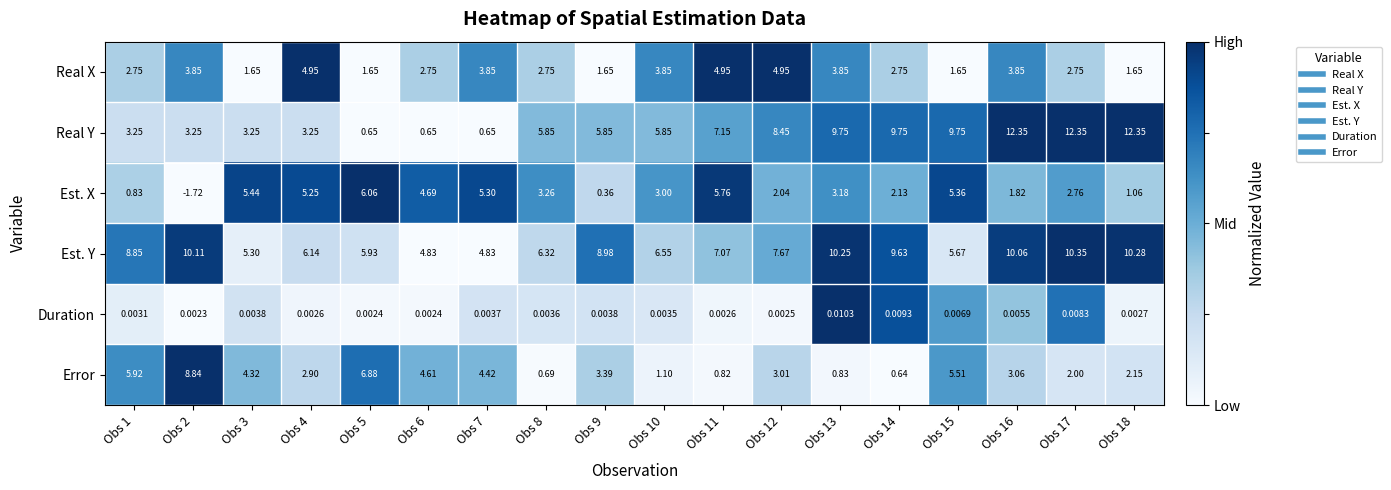

Rank the series by their maximum value, from highest to lowest.

Real Y, Est. Y, Error, Est. X, Real X, Duration